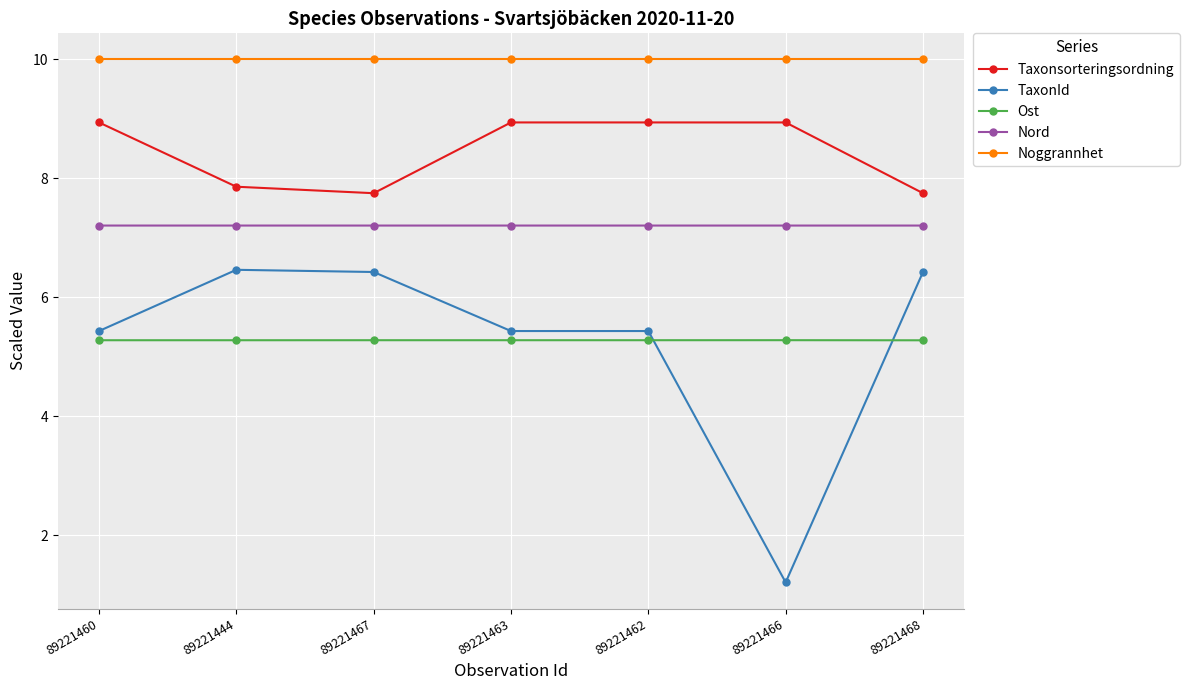

What is the sum of all Taxonsorteringsordning values?

59.1